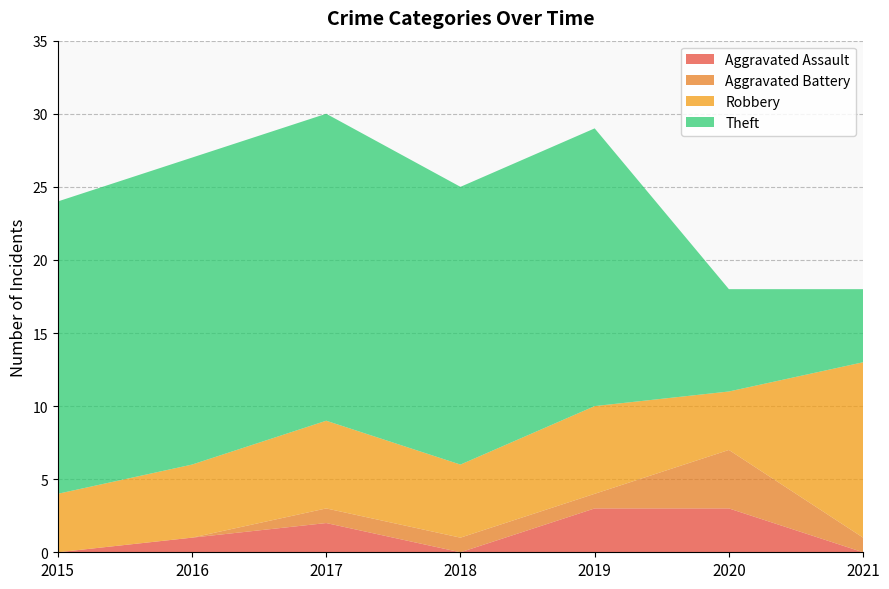

Reading left to right, what are all the values shown in this chart?

Aggravated Assault: 2015=0	2016=1	2017=2	2018=0	2019=3	2020=3	2021=0
Aggravated Battery: 2015=0	2016=0	2017=1	2018=1	2019=1	2020=4	2021=1
Robbery: 2015=4	2016=5	2017=6	2018=5	2019=6	2020=4	2021=12
Theft: 2015=20	2016=21	2017=21	2018=19	2019=19	2020=7	2021=5